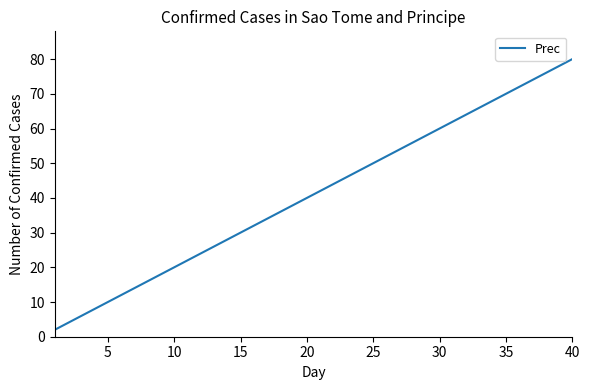

What is the sum of all values?

1640